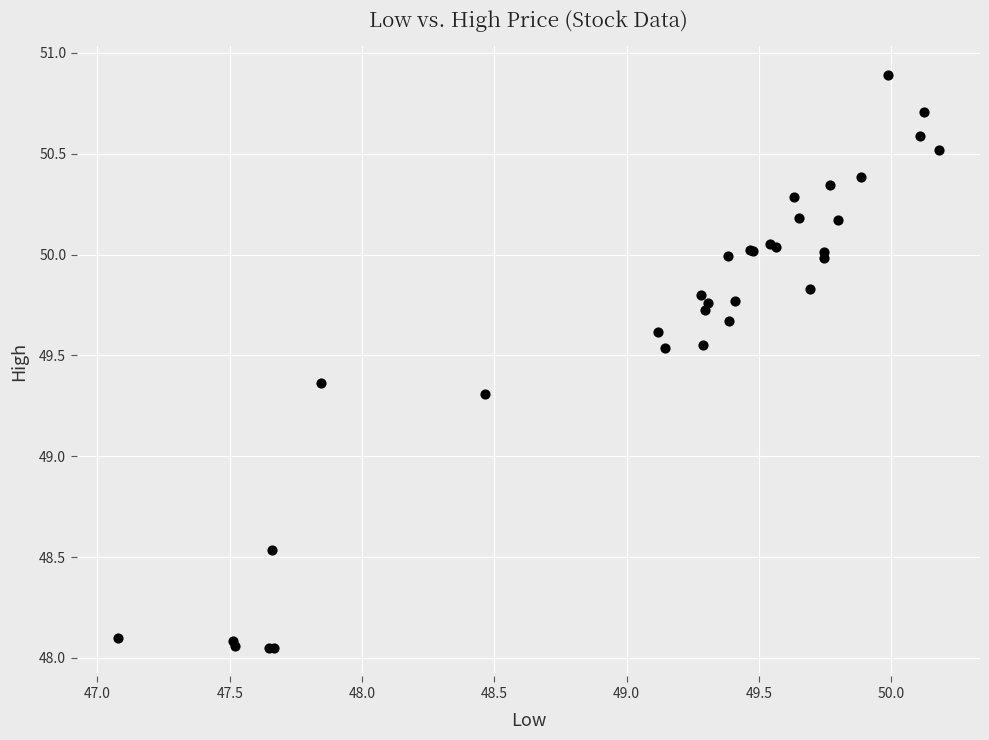

What Y value in the scatter plot is closest to 49?

49.3